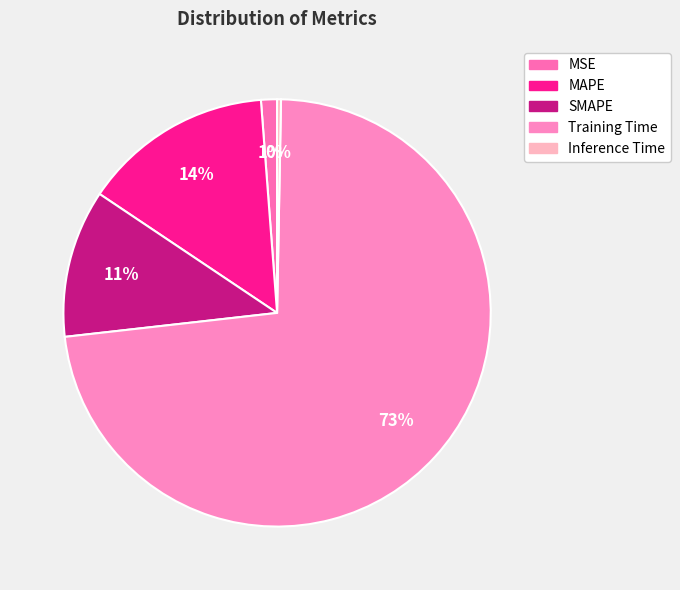

What percentage do MAPE and SMAPE together represent?

25.6%